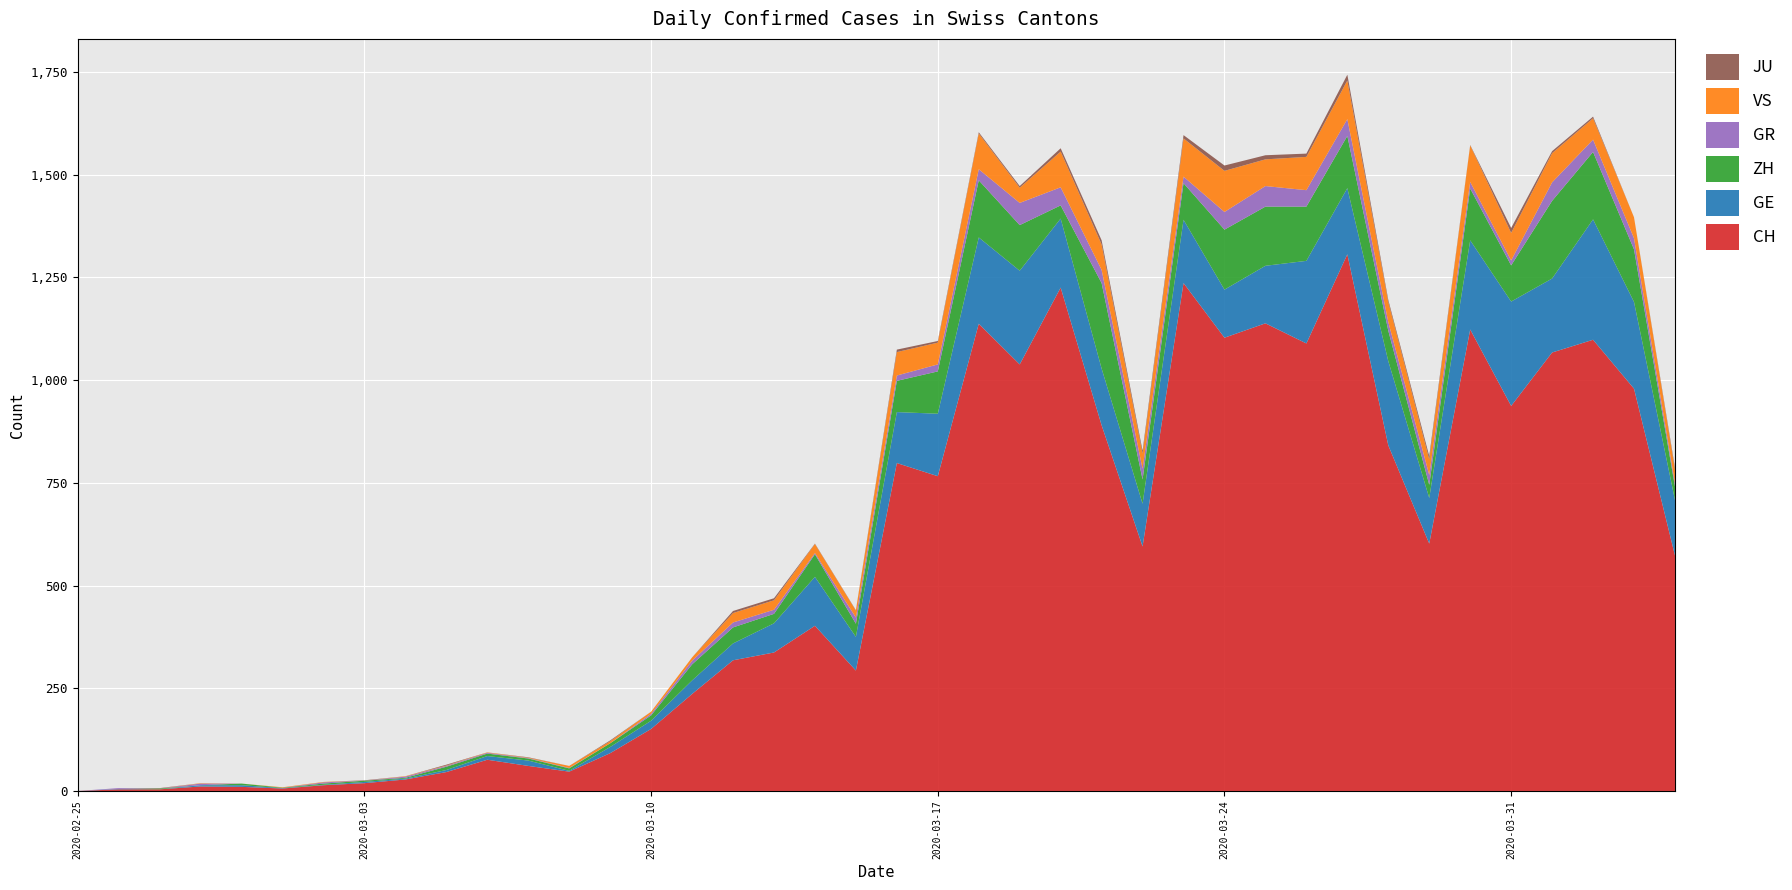

What is the highest value of the CH series?

1306